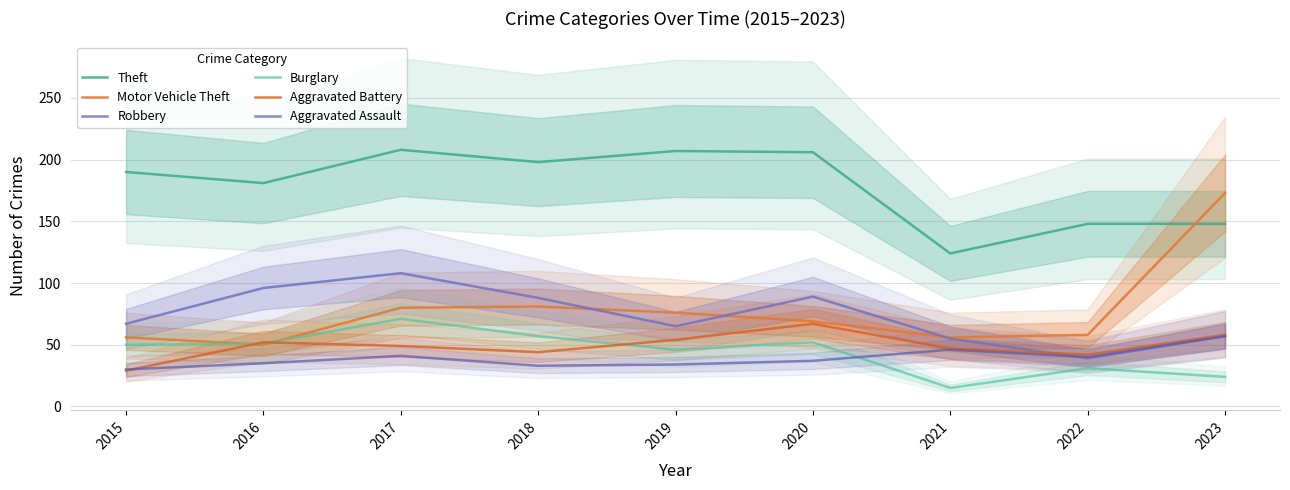

The Motor Vehicle Theft series shows 97 at 2021. True or false?

False